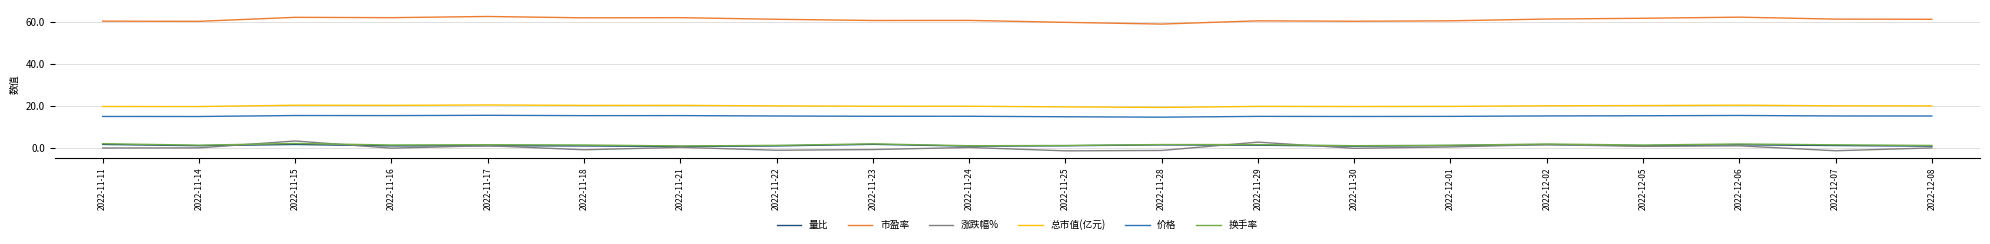

True or false: 市盈率 and 换手率 intersect in this chart.

False